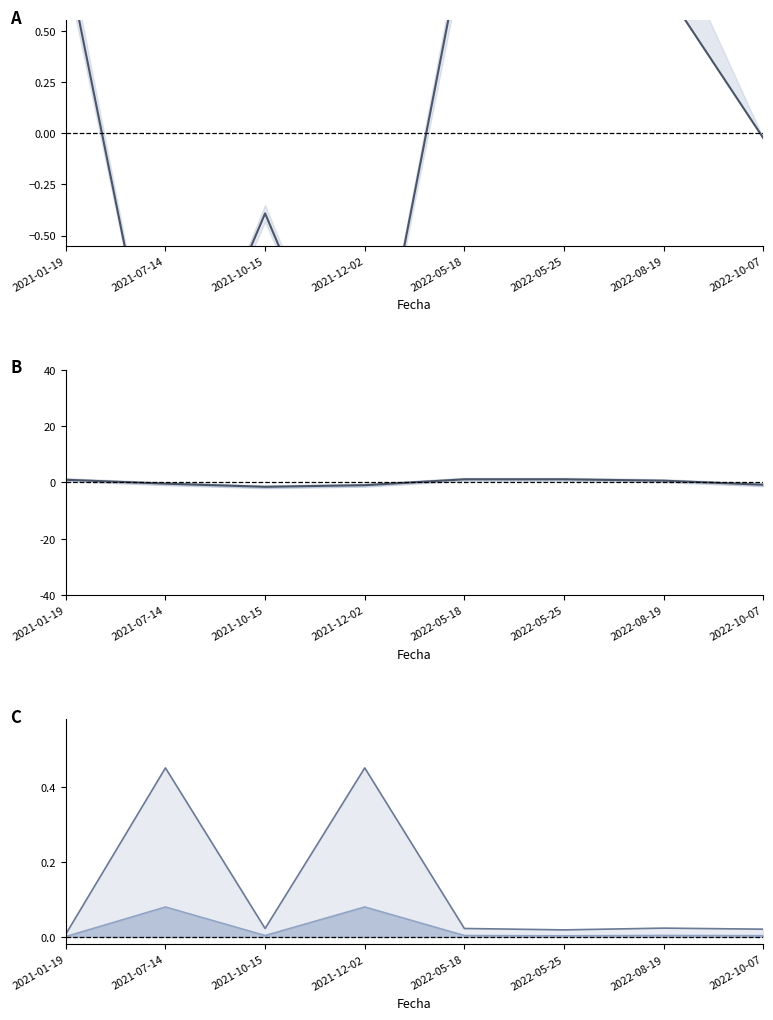

What is the difference between the maximum and minimum values in the Precio $/Kg series?

2.7